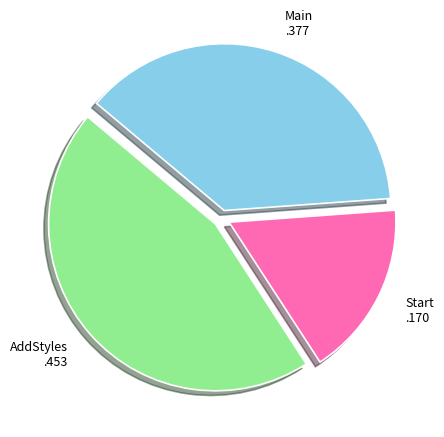

How many segments does this pie chart have?

3